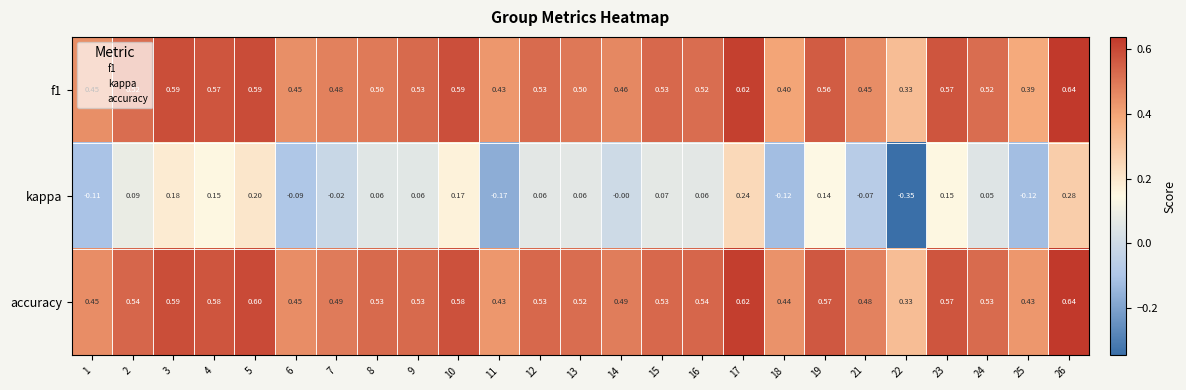

At how many categories does at least one series exceed 0?

25